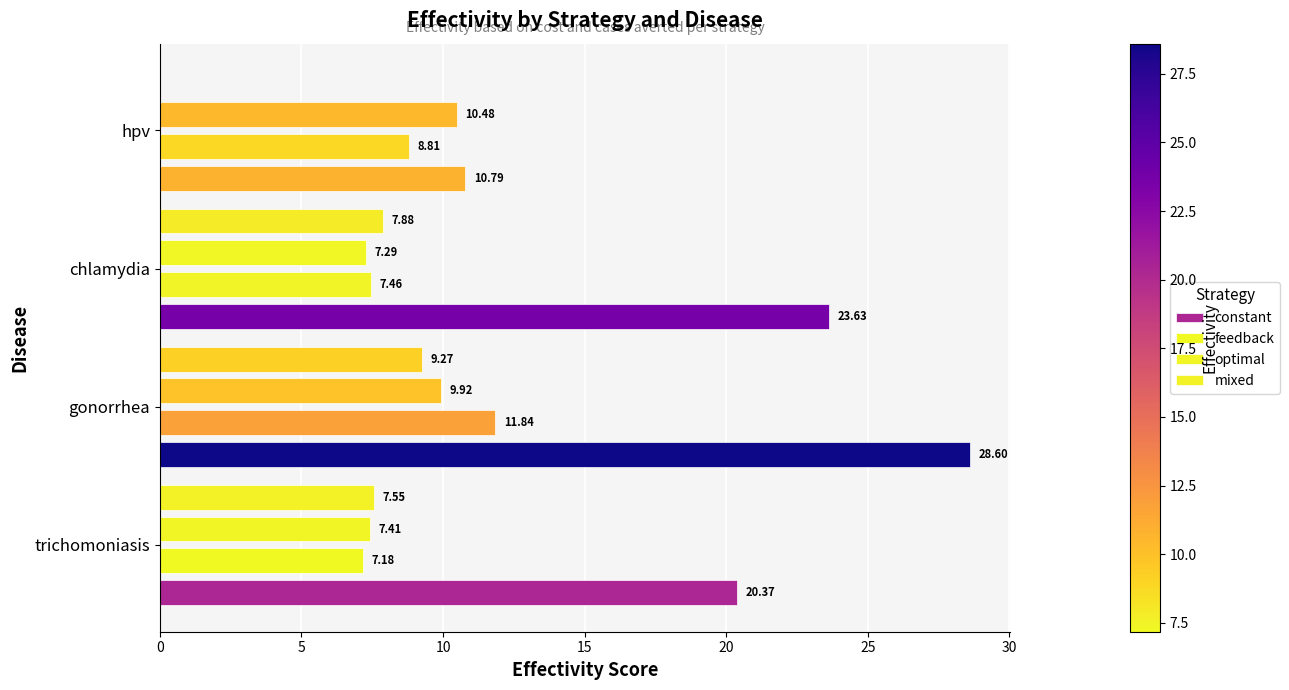

At which category is the sum across all series the highest?

gonorrhea